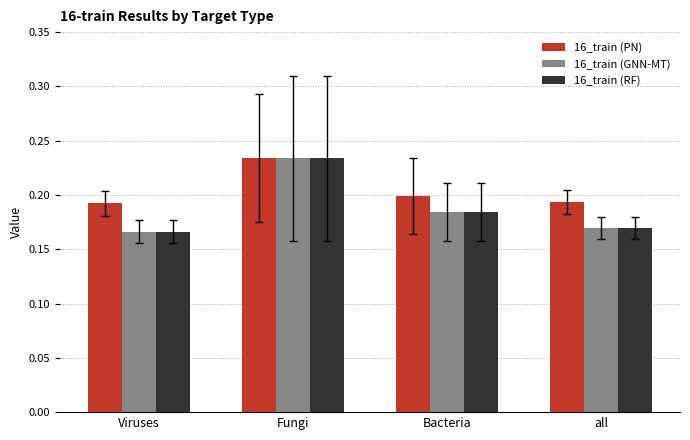

Which series has the largest total across all categories?

16_train (PN)